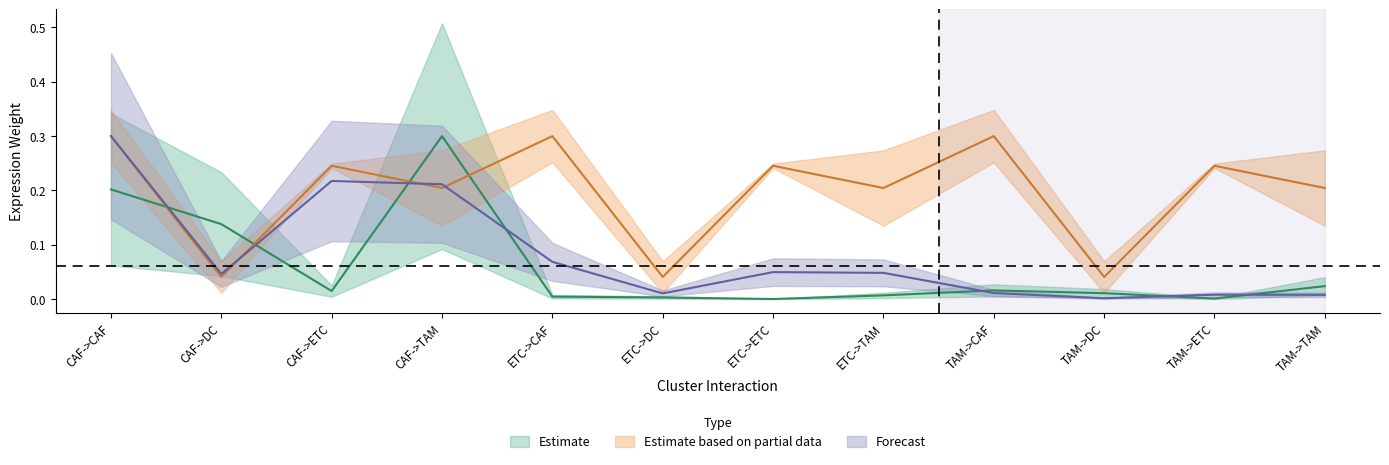

Reading left to right, transcribe all the data shown in this chart.

Edge average expression weight: 0.2	0.1	0.0	0.3	0.0	0.0	0.0	0.0	0.0	0.0	0.0	0.0
Edge total expression weight: 0.3	0.0	0.2	0.2	0.1	0.0	0.0	0.0	0.0	0.0	0.0	0.0
Receptor-expressing cells: 0.3	0.0	0.2	0.2	0.3	0.0	0.2	0.2	0.3	0.0	0.2	0.2